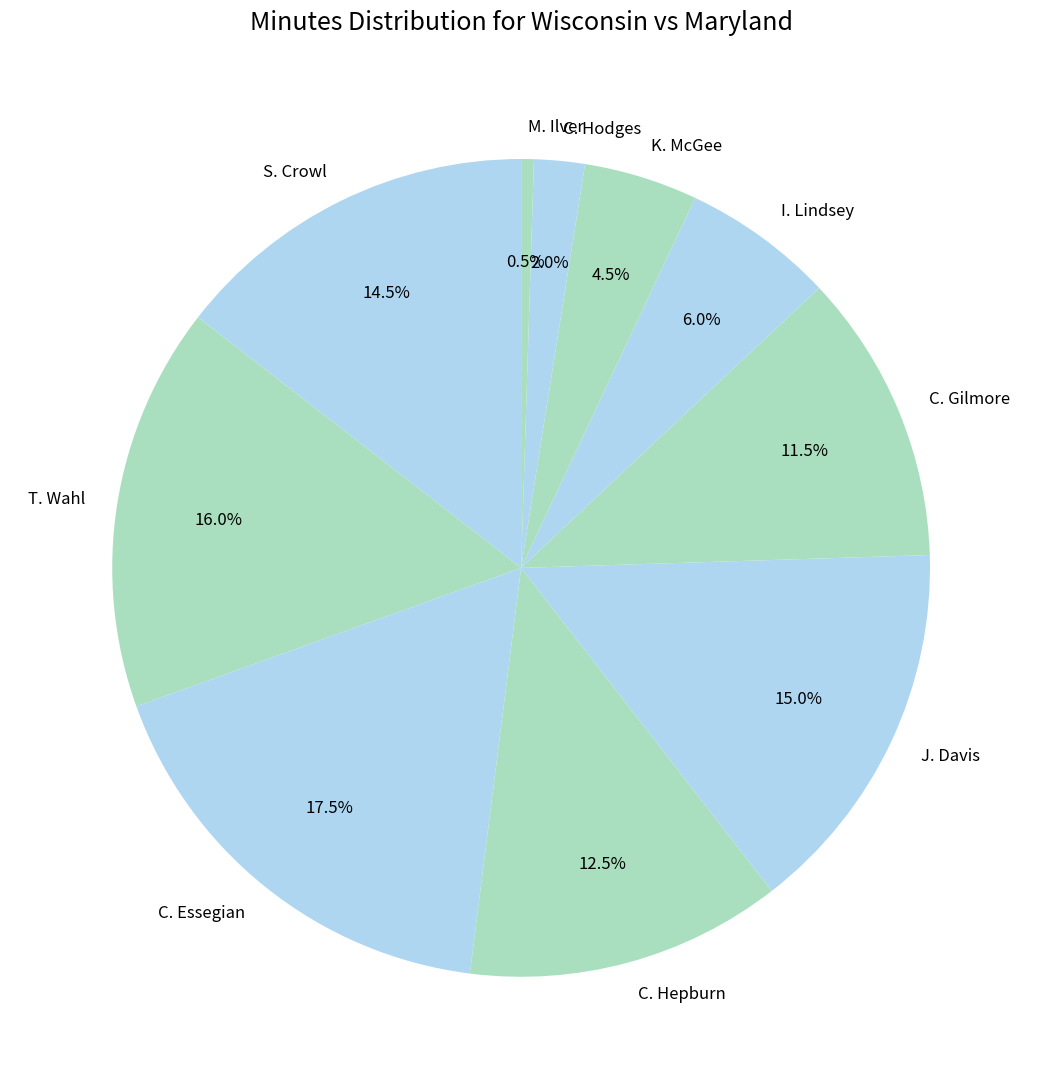

To the nearest percent, what is the difference between the C. Hodges and T. Wahl slice percentages?

14%